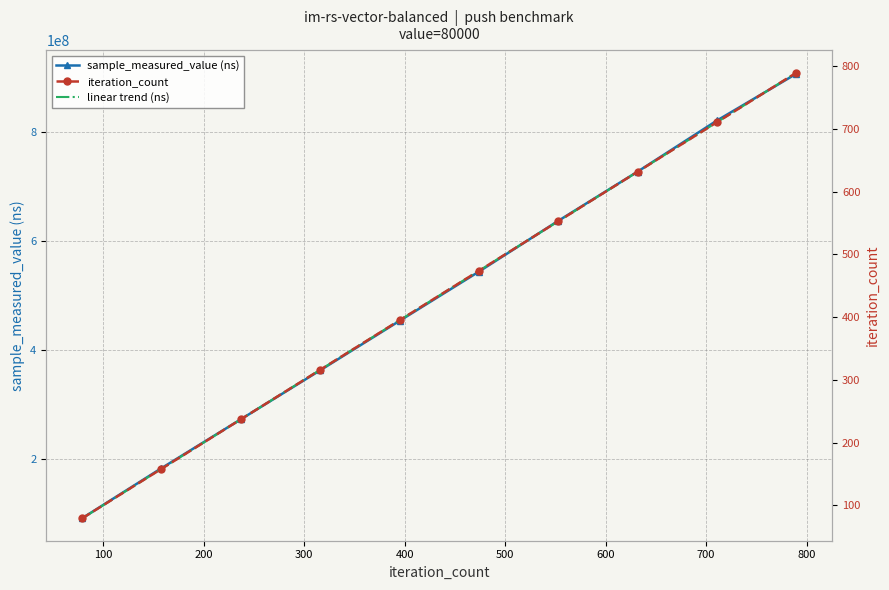

The value of linear trend (ns) at 400 is 454362407.5. True or false?

True